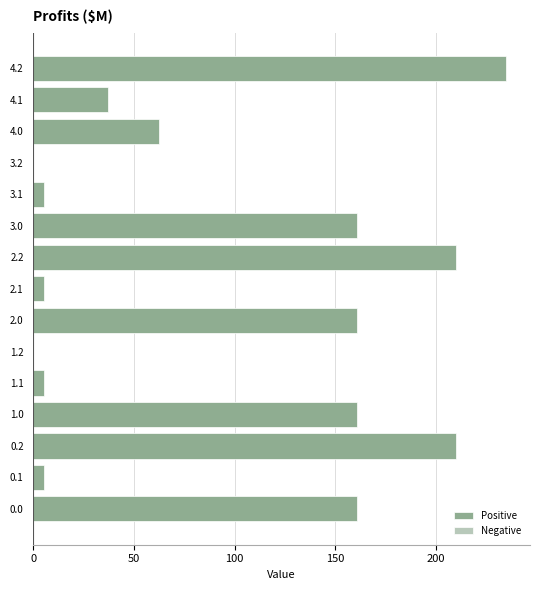

Is it true that the value at 3.0 is 160.8?

True